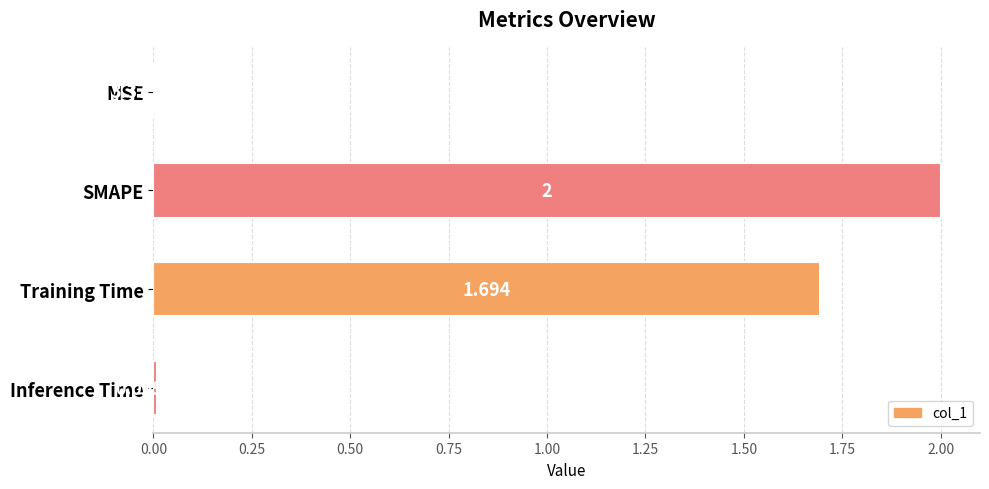

Where is the data nearest to the value 1?

Training Time